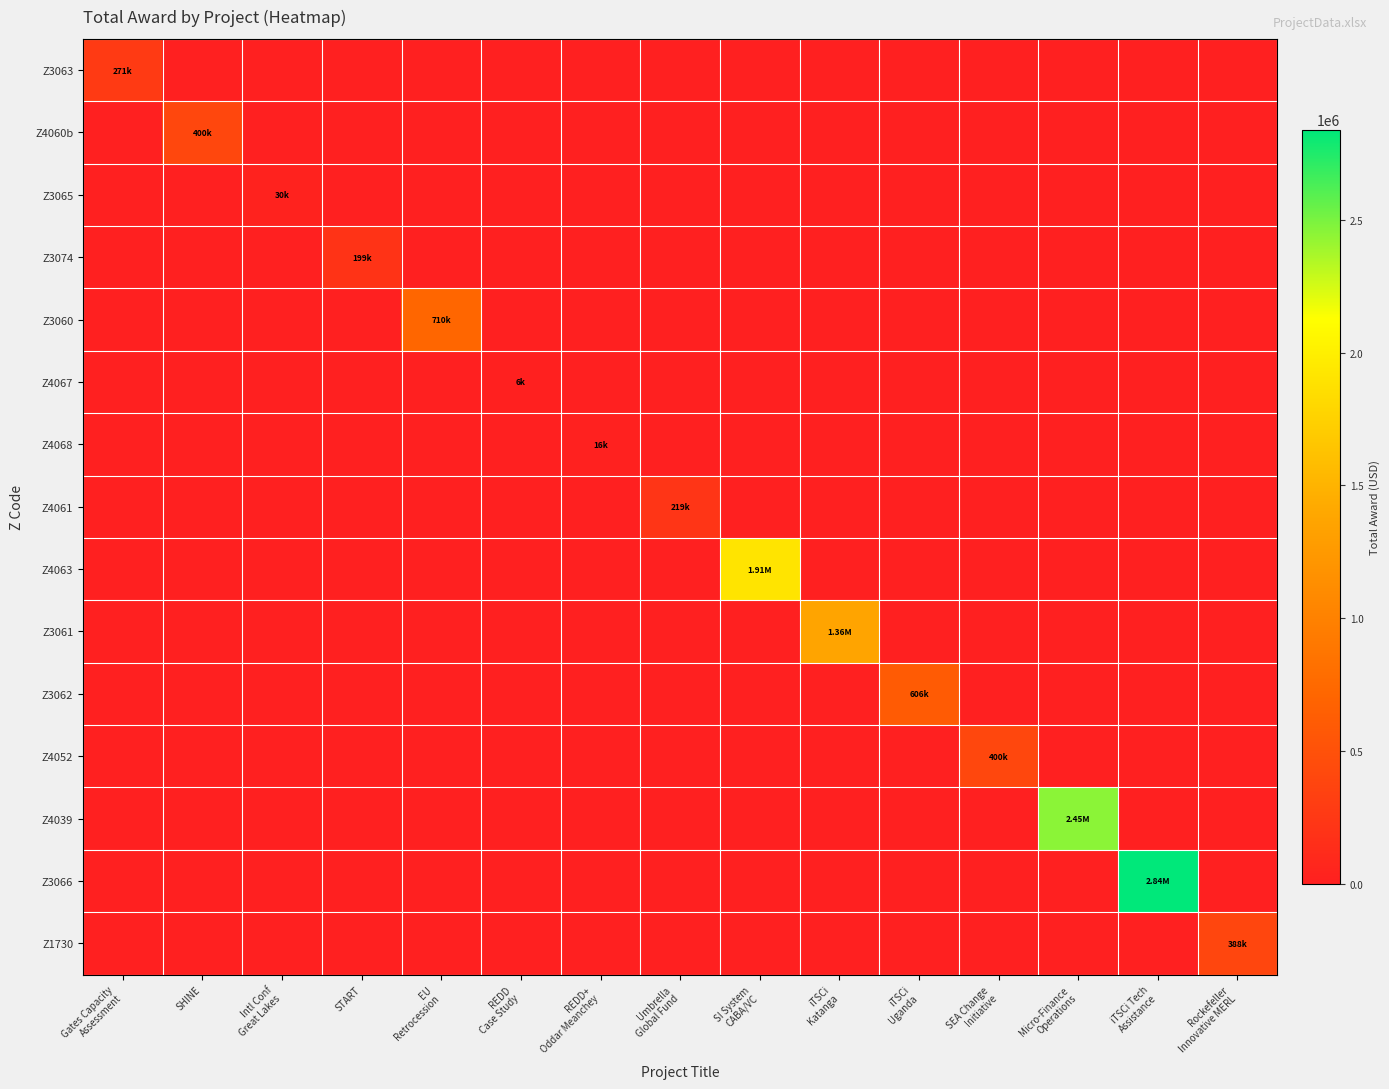

Reading left to right, what are all the values shown in this chart?

Z3063: Gates Capacity
Assessment=271512	SHINE=0	Intl Conf
Great Lakes=0	START=0	EU
Retrocession=0	REDD
Case Study=0	REDD+
Oddar Meanchey=0	Umbrella
Global Fund=0	SI System
CABA/VC=0	iTSCi
Katanga=0	iTSCi
Uganda=0	SEA Change
Initiative=0	Micro-Finance
Operations=0	iTSCi Tech
Assistance=0	Rockefeller
Innovative MERL=0
Z4060b: Gates Capacity
Assessment=0	SHINE=400255	Intl Conf
Great Lakes=0	START=0	EU
Retrocession=0	REDD
Case Study=0	REDD+
Oddar Meanchey=0	Umbrella
Global Fund=0	SI System
CABA/VC=0	iTSCi
Katanga=0	iTSCi
Uganda=0	SEA Change
Initiative=0	Micro-Finance
Operations=0	iTSCi Tech
Assistance=0	Rockefeller
Innovative MERL=0
Z3065: Gates Capacity
Assessment=0	SHINE=0	Intl Conf
Great Lakes=30183	START=0	EU
Retrocession=0	REDD
Case Study=0	REDD+
Oddar Meanchey=0	Umbrella
Global Fund=0	SI System
CABA/VC=0	iTSCi
Katanga=0	iTSCi
Uganda=0	SEA Change
Initiative=0	Micro-Finance
Operations=0	iTSCi Tech
Assistance=0	Rockefeller
Innovative MERL=0
Z3074: Gates Capacity
Assessment=0	SHINE=0	Intl Conf
Great Lakes=0	START=199865	EU
Retrocession=0	REDD
Case Study=0	REDD+
Oddar Meanchey=0	Umbrella
Global Fund=0	SI System
CABA/VC=0	iTSCi
Katanga=0	iTSCi
Uganda=0	SEA Change
Initiative=0	Micro-Finance
Operations=0	iTSCi Tech
Assistance=0	Rockefeller
Innovative MERL=0
Z3060: Gates Capacity
Assessment=0	SHINE=0	Intl Conf
Great Lakes=0	START=0	EU
Retrocession=710564	REDD
Case Study=0	REDD+
Oddar Meanchey=0	Umbrella
Global Fund=0	SI System
CABA/VC=0	iTSCi
Katanga=0	iTSCi
Uganda=0	SEA Change
Initiative=0	Micro-Finance
Operations=0	iTSCi Tech
Assistance=0	Rockefeller
Innovative MERL=0
Z4067: Gates Capacity
Assessment=0	SHINE=0	Intl Conf
Great Lakes=0	START=0	EU
Retrocession=0	REDD
Case Study=6507	REDD+
Oddar Meanchey=0	Umbrella
Global Fund=0	SI System
CABA/VC=0	iTSCi
Katanga=0	iTSCi
Uganda=0	SEA Change
Initiative=0	Micro-Finance
Operations=0	iTSCi Tech
Assistance=0	Rockefeller
Innovative MERL=0
Z4068: Gates Capacity
Assessment=0	SHINE=0	Intl Conf
Great Lakes=0	START=0	EU
Retrocession=0	REDD
Case Study=0	REDD+
Oddar Meanchey=16919	Umbrella
Global Fund=0	SI System
CABA/VC=0	iTSCi
Katanga=0	iTSCi
Uganda=0	SEA Change
Initiative=0	Micro-Finance
Operations=0	iTSCi Tech
Assistance=0	Rockefeller
Innovative MERL=0
Z4061: Gates Capacity
Assessment=0	SHINE=0	Intl Conf
Great Lakes=0	START=0	EU
Retrocession=0	REDD
Case Study=0	REDD+
Oddar Meanchey=0	Umbrella
Global Fund=219111	SI System
CABA/VC=0	iTSCi
Katanga=0	iTSCi
Uganda=0	SEA Change
Initiative=0	Micro-Finance
Operations=0	iTSCi Tech
Assistance=0	Rockefeller
Innovative MERL=0
Z4063: Gates Capacity
Assessment=0	SHINE=0	Intl Conf
Great Lakes=0	START=0	EU
Retrocession=0	REDD
Case Study=0	REDD+
Oddar Meanchey=0	Umbrella
Global Fund=0	SI System
CABA/VC=1905337	iTSCi
Katanga=0	iTSCi
Uganda=0	SEA Change
Initiative=0	Micro-Finance
Operations=0	iTSCi Tech
Assistance=0	Rockefeller
Innovative MERL=0
Z3061: Gates Capacity
Assessment=0	SHINE=0	Intl Conf
Great Lakes=0	START=0	EU
Retrocession=0	REDD
Case Study=0	REDD+
Oddar Meanchey=0	Umbrella
Global Fund=0	SI System
CABA/VC=0	iTSCi
Katanga=1360178	iTSCi
Uganda=0	SEA Change
Initiative=0	Micro-Finance
Operations=0	iTSCi Tech
Assistance=0	Rockefeller
Innovative MERL=0
Z3062: Gates Capacity
Assessment=0	SHINE=0	Intl Conf
Great Lakes=0	START=0	EU
Retrocession=0	REDD
Case Study=0	REDD+
Oddar Meanchey=0	Umbrella
Global Fund=0	SI System
CABA/VC=0	iTSCi
Katanga=0	iTSCi
Uganda=606064	SEA Change
Initiative=0	Micro-Finance
Operations=0	iTSCi Tech
Assistance=0	Rockefeller
Innovative MERL=0
Z4052: Gates Capacity
Assessment=0	SHINE=0	Intl Conf
Great Lakes=0	START=0	EU
Retrocession=0	REDD
Case Study=0	REDD+
Oddar Meanchey=0	Umbrella
Global Fund=0	SI System
CABA/VC=0	iTSCi
Katanga=0	iTSCi
Uganda=0	SEA Change
Initiative=400000	Micro-Finance
Operations=0	iTSCi Tech
Assistance=0	Rockefeller
Innovative MERL=0
Z4039: Gates Capacity
Assessment=0	SHINE=0	Intl Conf
Great Lakes=0	START=0	EU
Retrocession=0	REDD
Case Study=0	REDD+
Oddar Meanchey=0	Umbrella
Global Fund=0	SI System
CABA/VC=0	iTSCi
Katanga=0	iTSCi
Uganda=0	SEA Change
Initiative=0	Micro-Finance
Operations=2450191	iTSCi Tech
Assistance=0	Rockefeller
Innovative MERL=0
Z3066: Gates Capacity
Assessment=0	SHINE=0	Intl Conf
Great Lakes=0	START=0	EU
Retrocession=0	REDD
Case Study=0	REDD+
Oddar Meanchey=0	Umbrella
Global Fund=0	SI System
CABA/VC=0	iTSCi
Katanga=0	iTSCi
Uganda=0	SEA Change
Initiative=0	Micro-Finance
Operations=0	iTSCi Tech
Assistance=2840000	Rockefeller
Innovative MERL=0
Z1730: Gates Capacity
Assessment=0	SHINE=0	Intl Conf
Great Lakes=0	START=0	EU
Retrocession=0	REDD
Case Study=0	REDD+
Oddar Meanchey=0	Umbrella
Global Fund=0	SI System
CABA/VC=0	iTSCi
Katanga=0	iTSCi
Uganda=0	SEA Change
Initiative=0	Micro-Finance
Operations=0	iTSCi Tech
Assistance=0	Rockefeller
Innovative MERL=388749